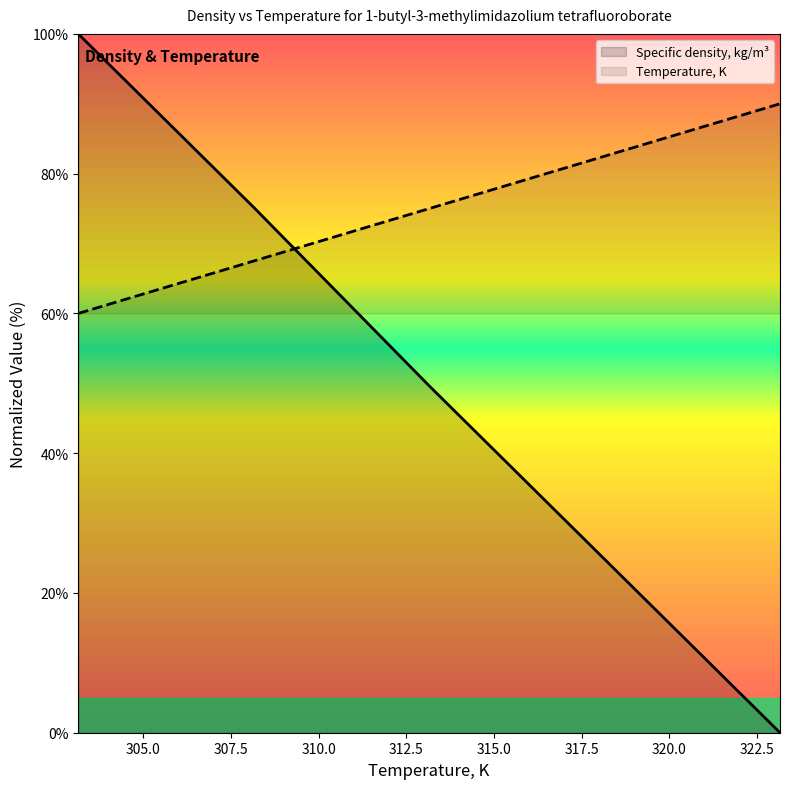

True or false: Specific density, kg/m³ and Temperature, K intersect in this chart.

True